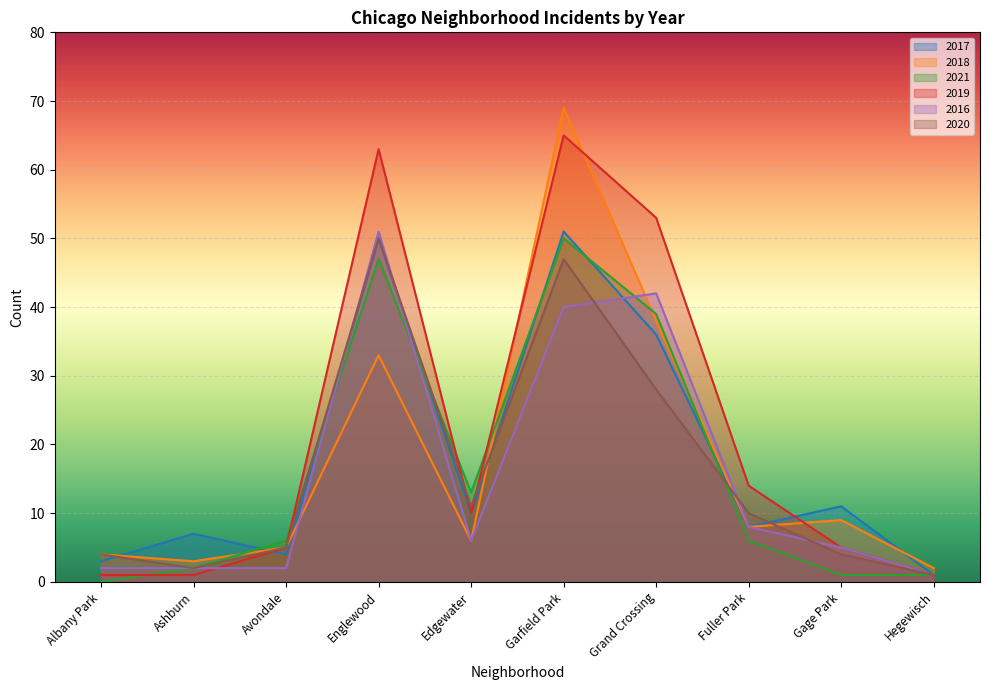

Reading right to left, extract all data points from this chart.

2017: 1	11	8	36	51	10	50	4	7	3
2018: 2	9	8	38	69	6	33	5	3	4
2021: 1	1	6	39	50	13	47	6	2	0
2019: 1	5	14	53	65	10	63	5	1	1
2016: 1	5	8	42	40	6	51	2	2	2
2020: 1	4	10	28	47	11	50	5	2	4